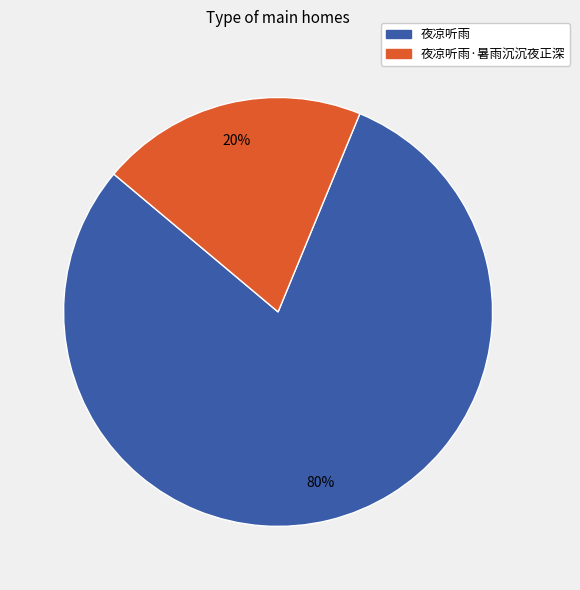

Rank the categories by value from highest to lowest.

夜凉听雨, 夜凉听雨·暑雨沉沉夜正深